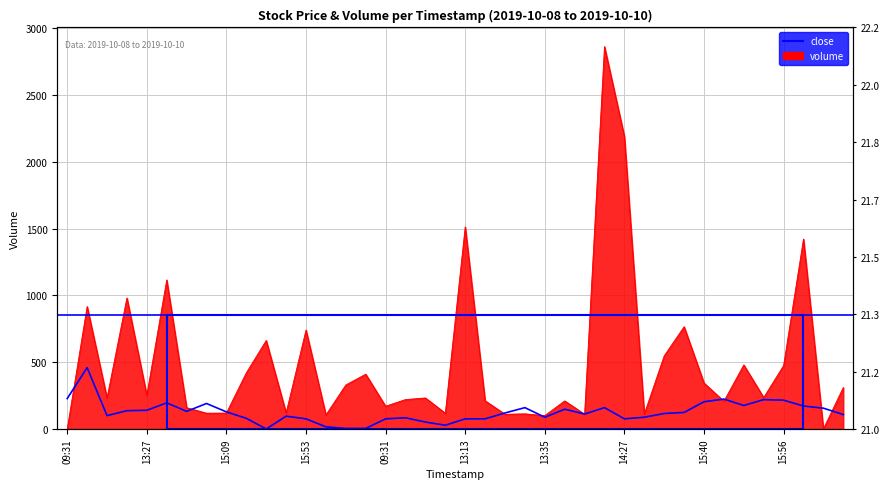

Rank the categories by close value from highest to lowest.

2019-10-08 10:30, 2019-10-08 09:31, 2019-10-09 15:41, 2019-10-09 15:55, 2019-10-09 15:56, 2019-10-09 15:40, 2019-10-08 13:36, 2019-10-08 15:08, 2019-10-09 15:46, 2019-10-09 16:00, 2019-10-09 13:34, 2019-10-09 14:21, 2019-10-10 09:31, 2019-10-09 13:52, 2019-10-08 13:27, 2019-10-08 11:44, 2019-10-08 14:58, 2019-10-08 15:09, 2019-10-09 14:57, 2019-10-09 13:15, 2019-10-09 14:36, 2019-10-09 14:12, 2019-10-10 11:28, 2019-10-08 11:22, 2019-10-08 15:52, 2019-10-09 13:35, 2019-10-09 14:33, 2019-10-09 11:14, 2019-10-08 15:19, 2019-10-08 15:53, 2019-10-09 09:31, 2019-10-09 13:13, 2019-10-09 13:14, 2019-10-09 14:27, 2019-10-09 12:39, 2019-10-09 13:00, 2019-10-08 15:57, 2019-10-08 15:59, 2019-10-08 16:00, 2019-10-08 15:37